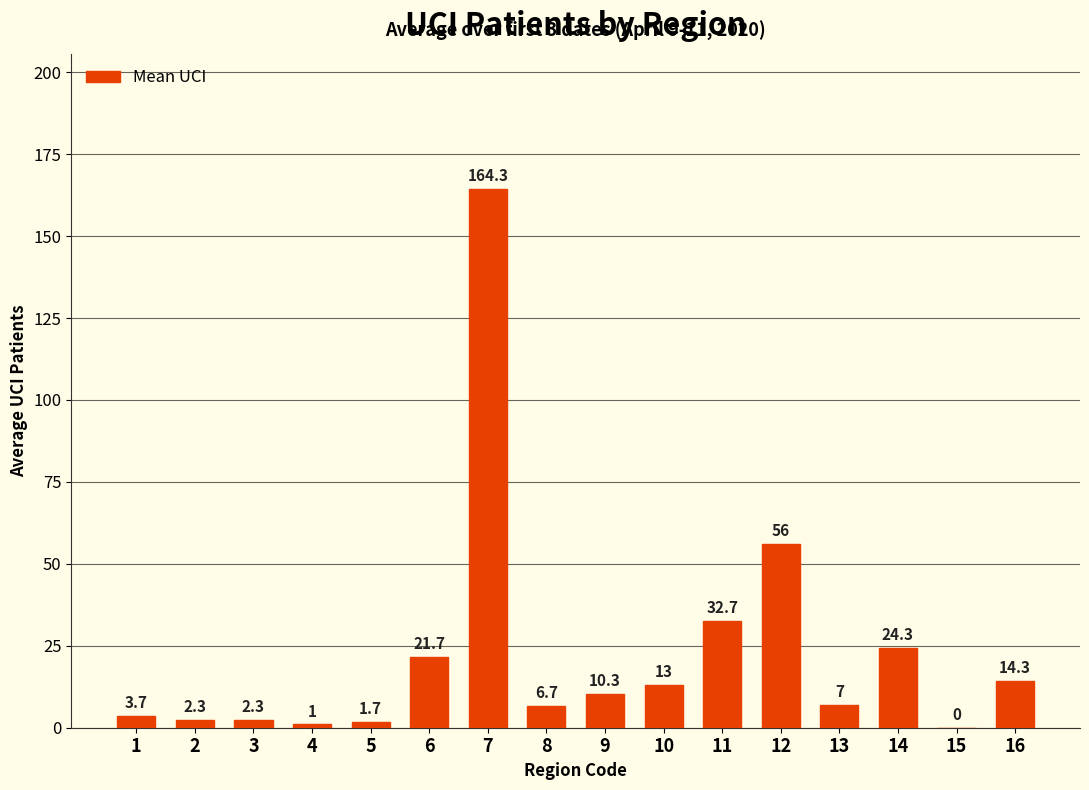

The chart shows a value of 289.3 at 7. True or false?

False